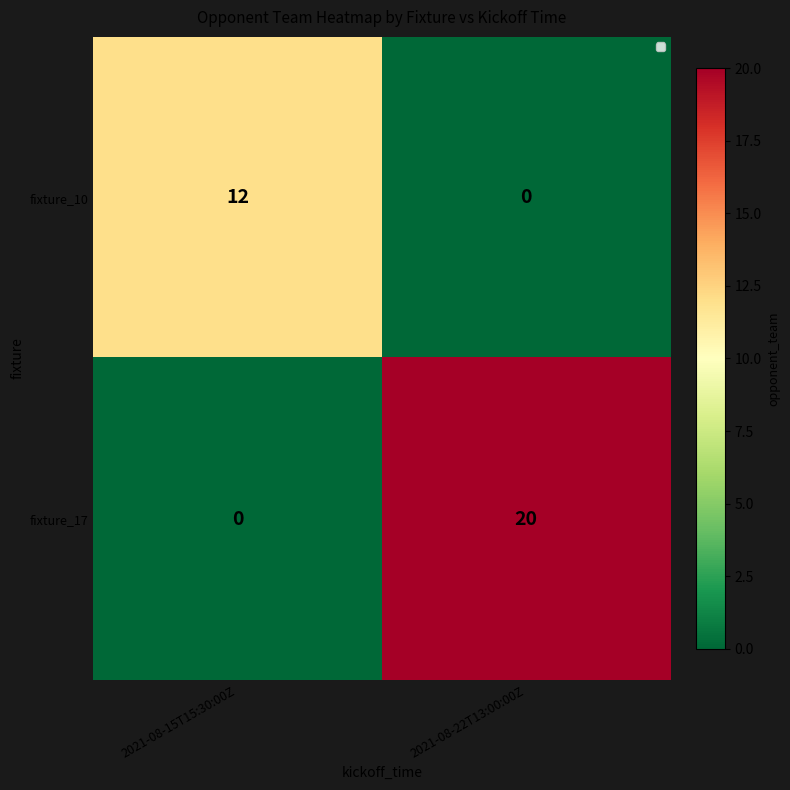

How many values in the fixture_10 series are below 12?

1